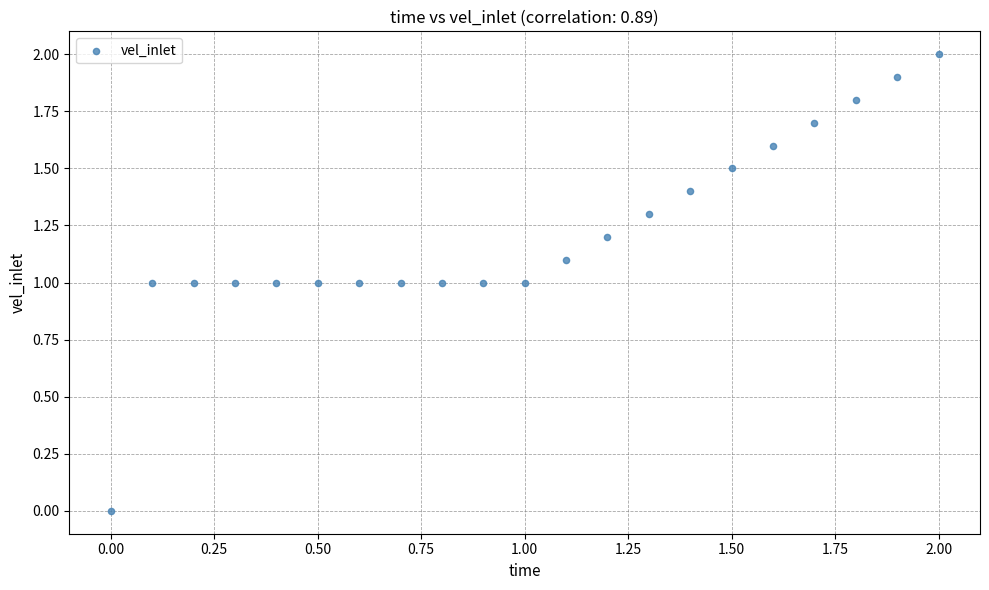

What is the range of Y values (max minus min)?

2.0